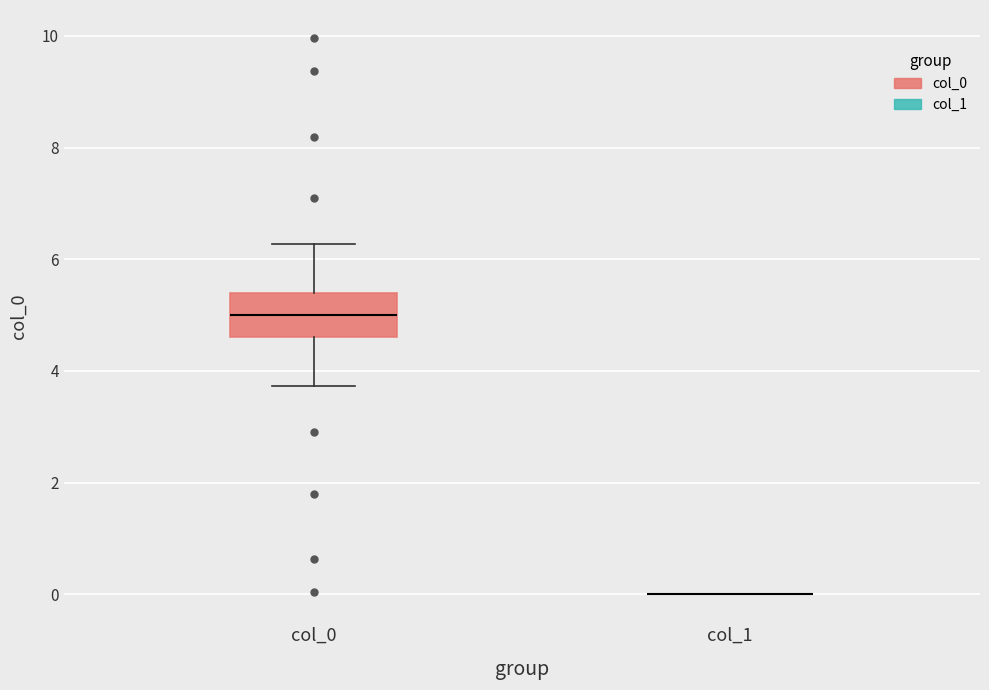

Where does the lower whisker of the box for col_0 end on the y-axis? The values are not printed on the chart, so give them approximately, as read against the axis.

3.8